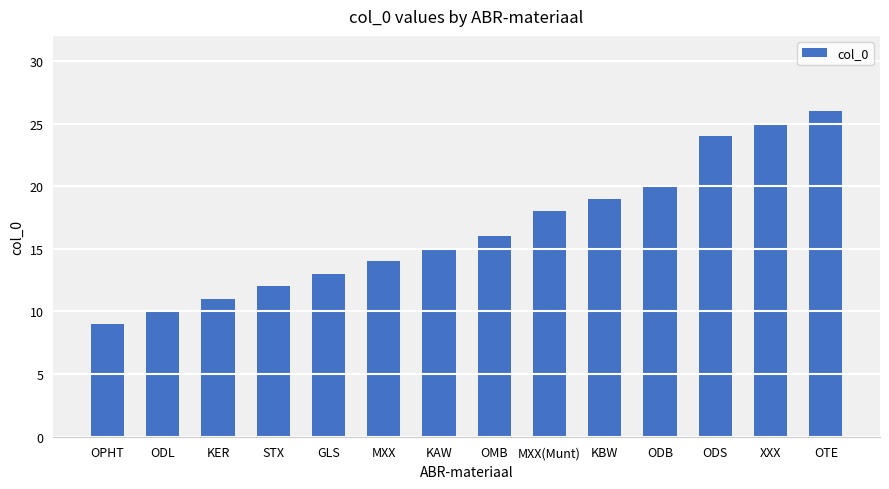

What is the approximate value at KER, to the nearest 5?

10